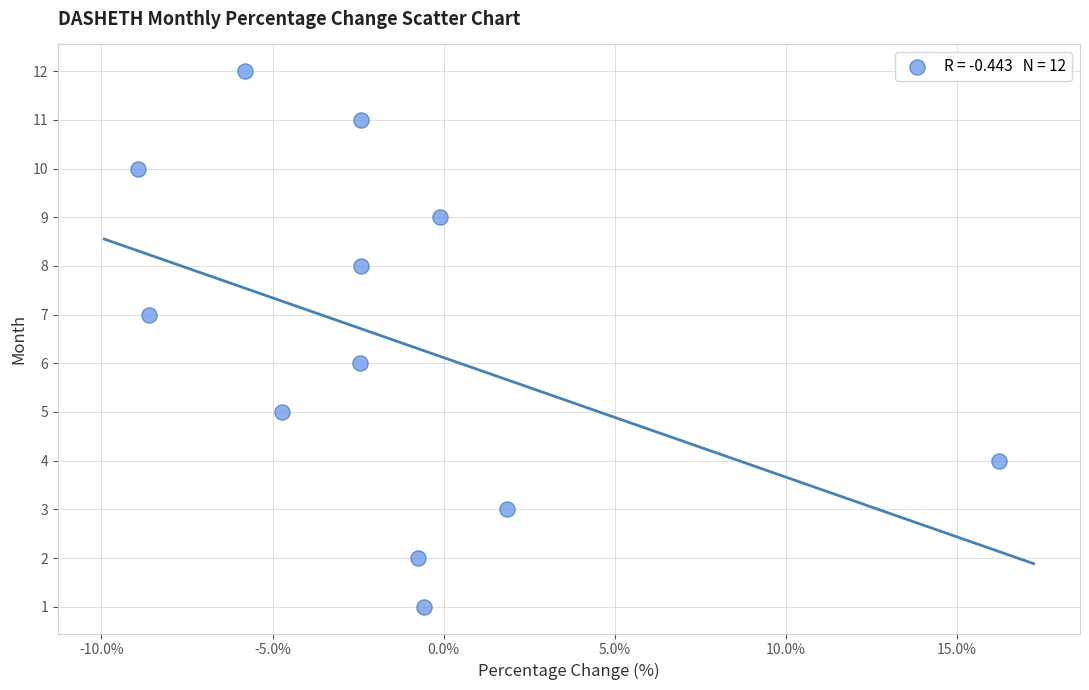

What is the range of Y values (max minus min)?

11